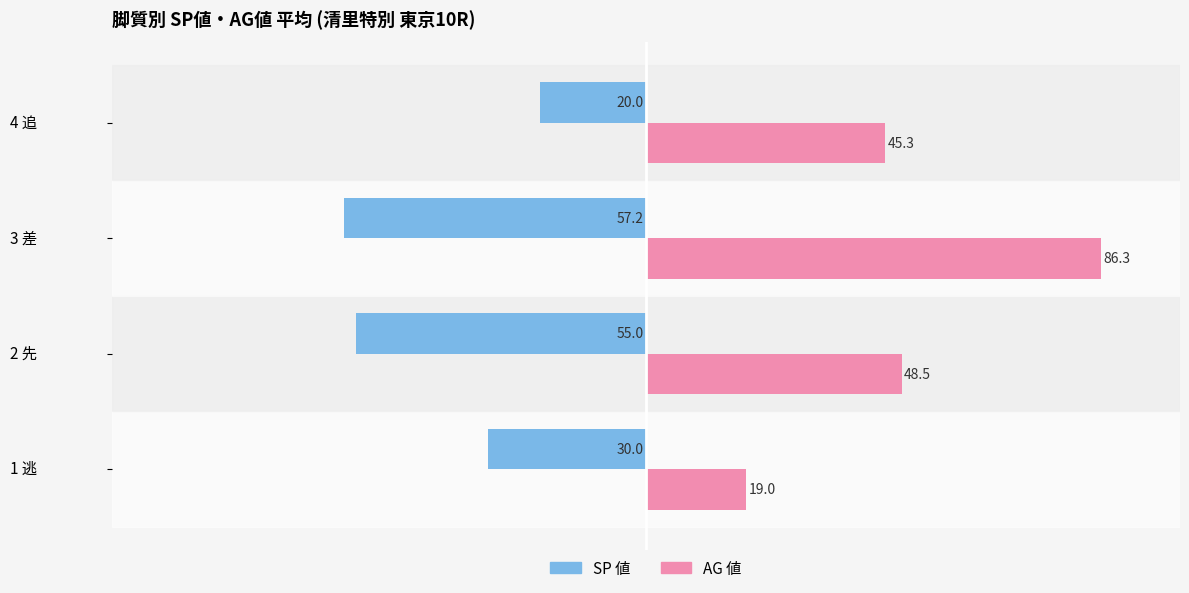

What is the highest value of the AG 値 series?

86.3